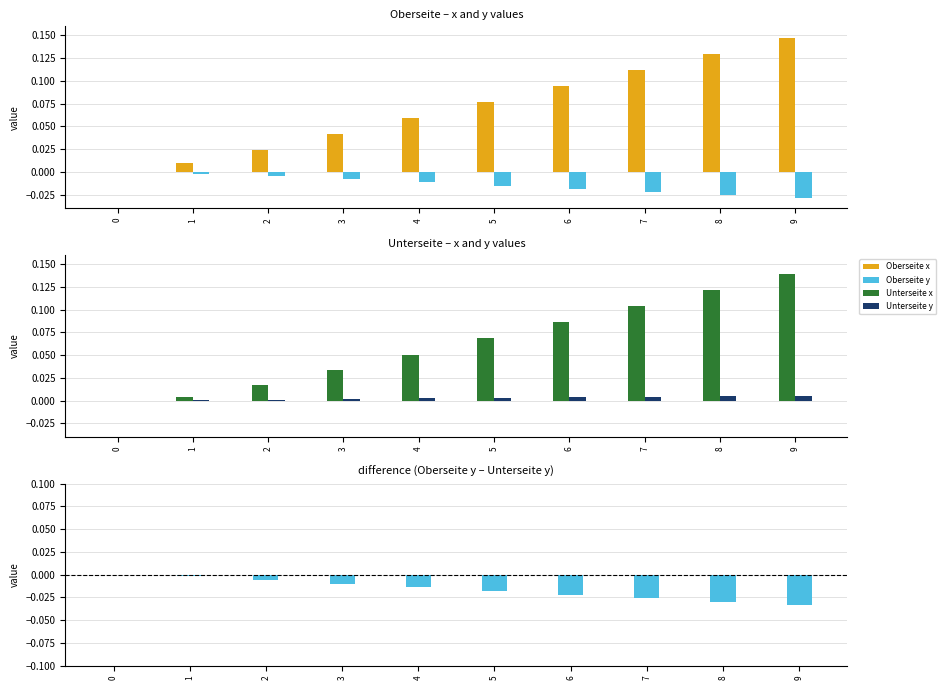

What is the spread (max minus min) of values at 5?

0.1